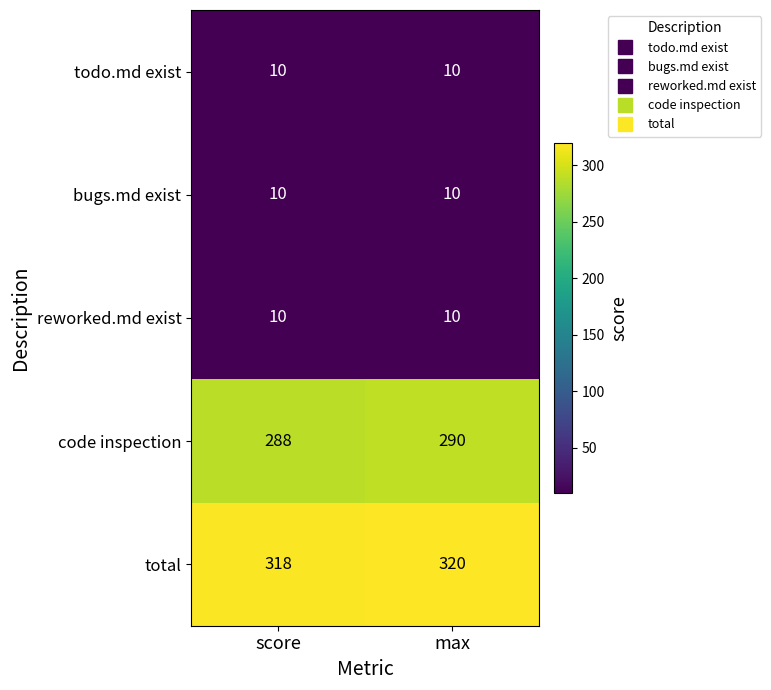

True or false: bugs.md exist has a value of 10 at score.

True